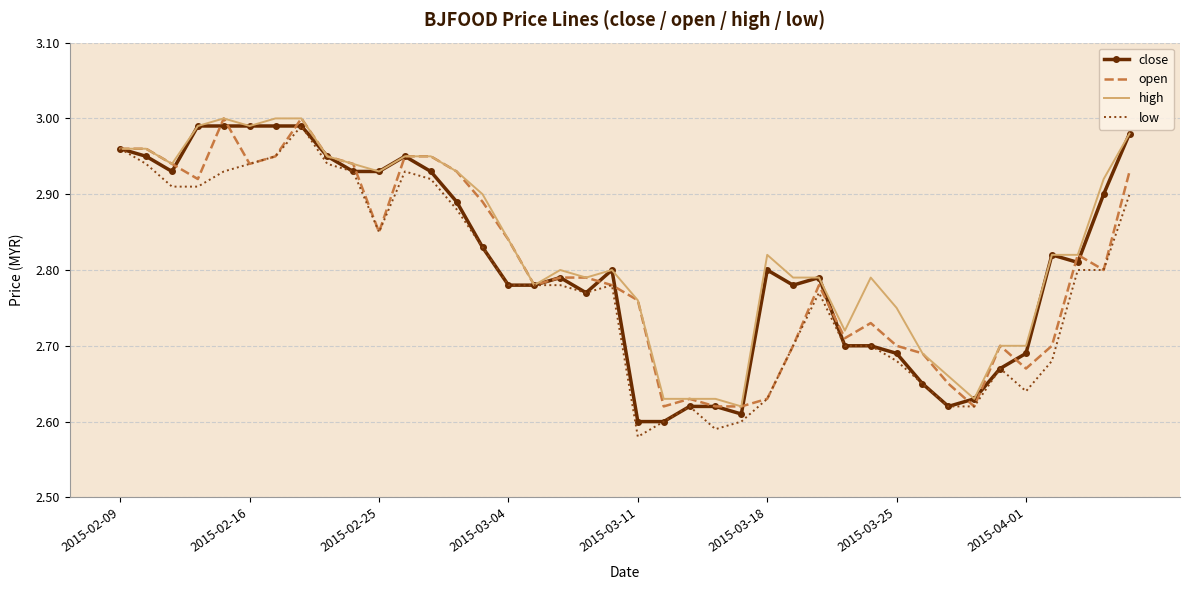

What are all the series names shown in the legend?

close, open, high, low